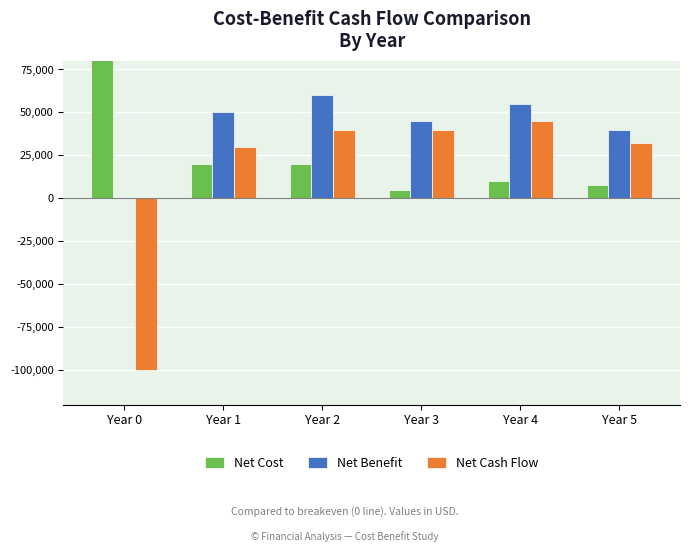

At how many categories does at least one series exceed -73425?

6